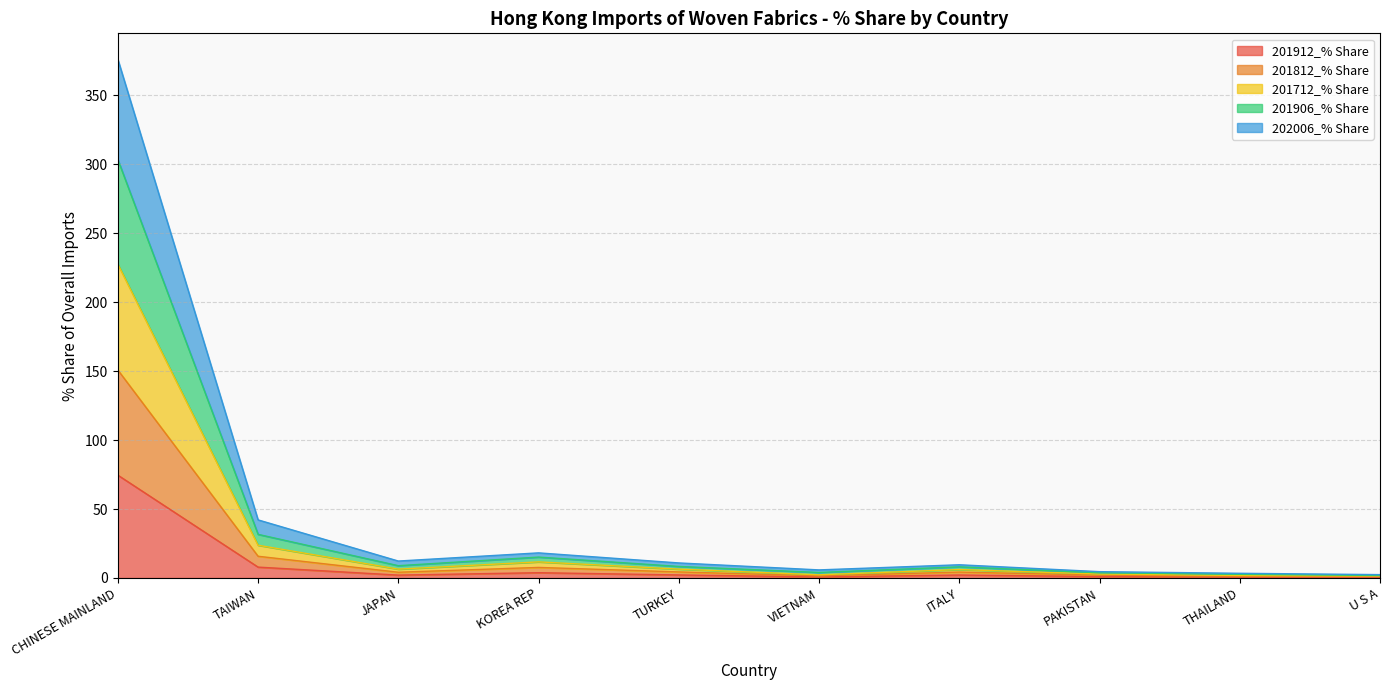

Rank the series by their maximum value, from lowest to highest.

201912_% Share, 201812_% Share, 201712_% Share, 201906_% Share, 202006_% Share